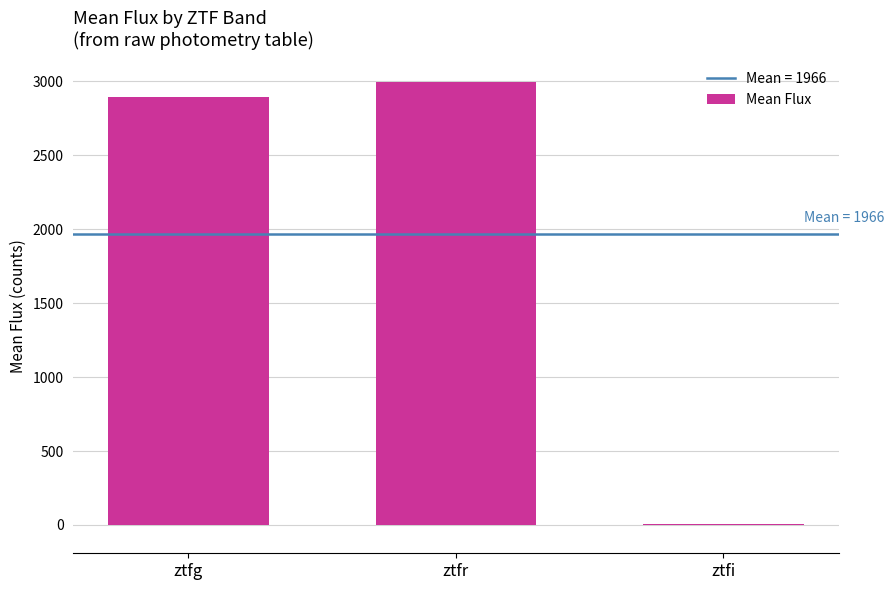

How many data points are above 2893?

2